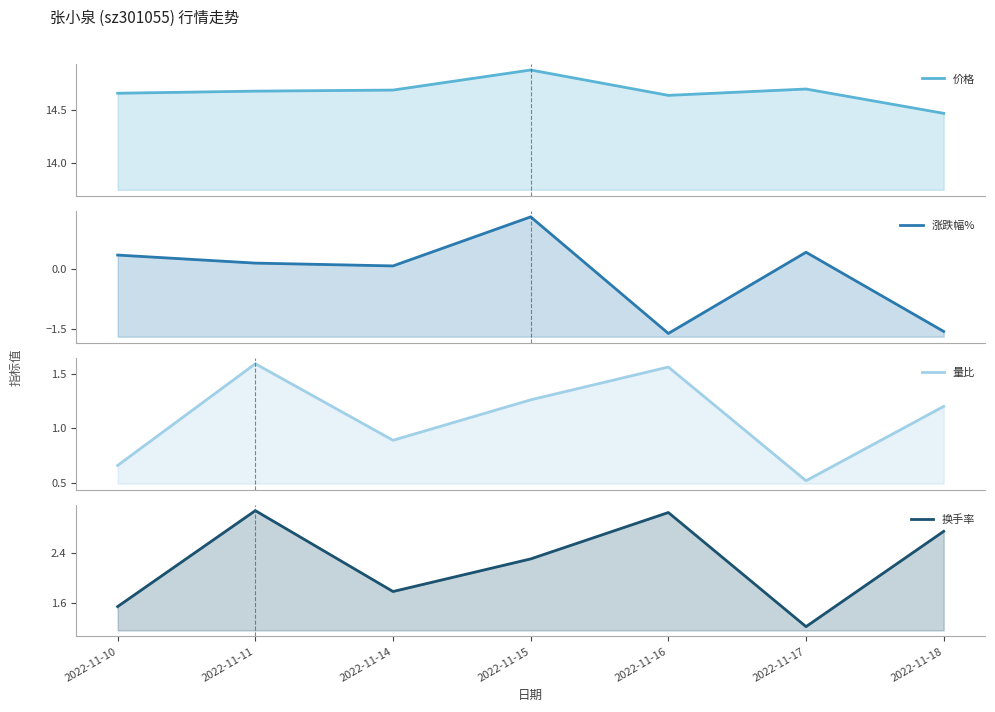

What are all the series names shown in the legend?

价格, 涨跌幅%, 量比, 换手率